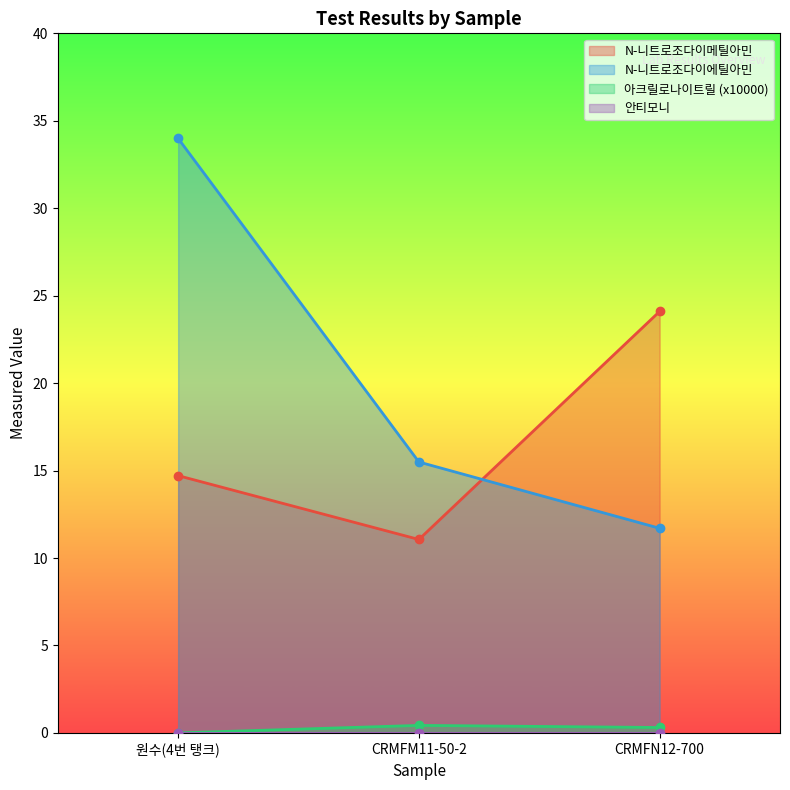

Between 원수(4번 탱크) and CRMFM11-50-2, which series saw the biggest shift?

N-니트로조다이에틸아민